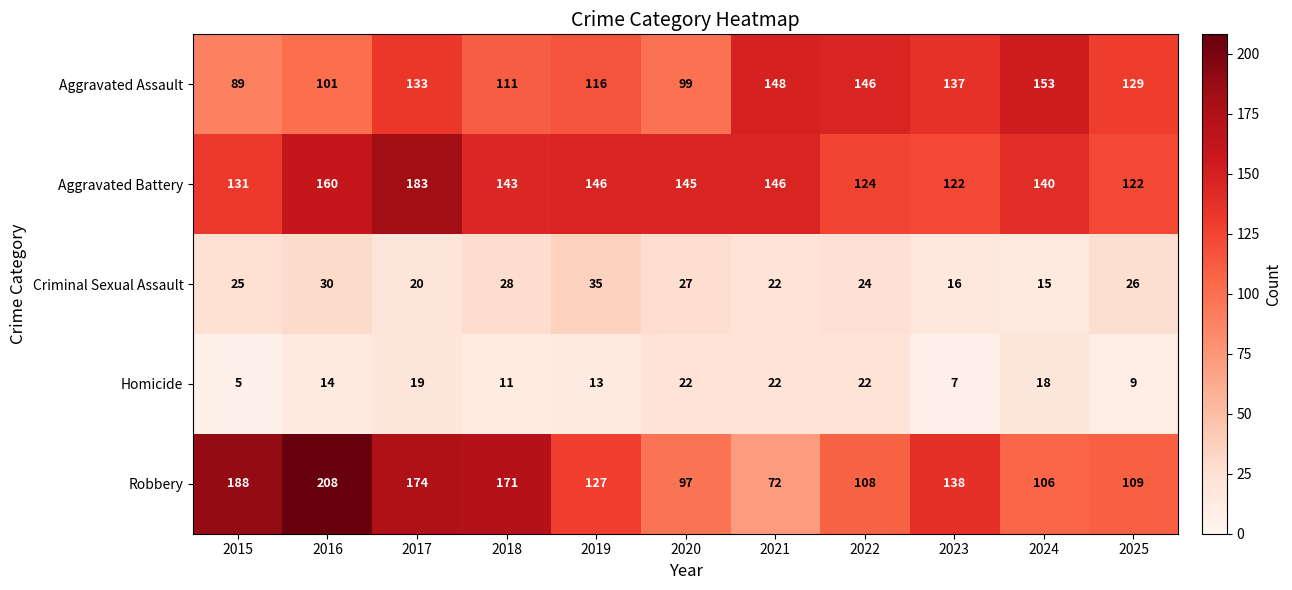

What is the total value across all series at 2020?

390